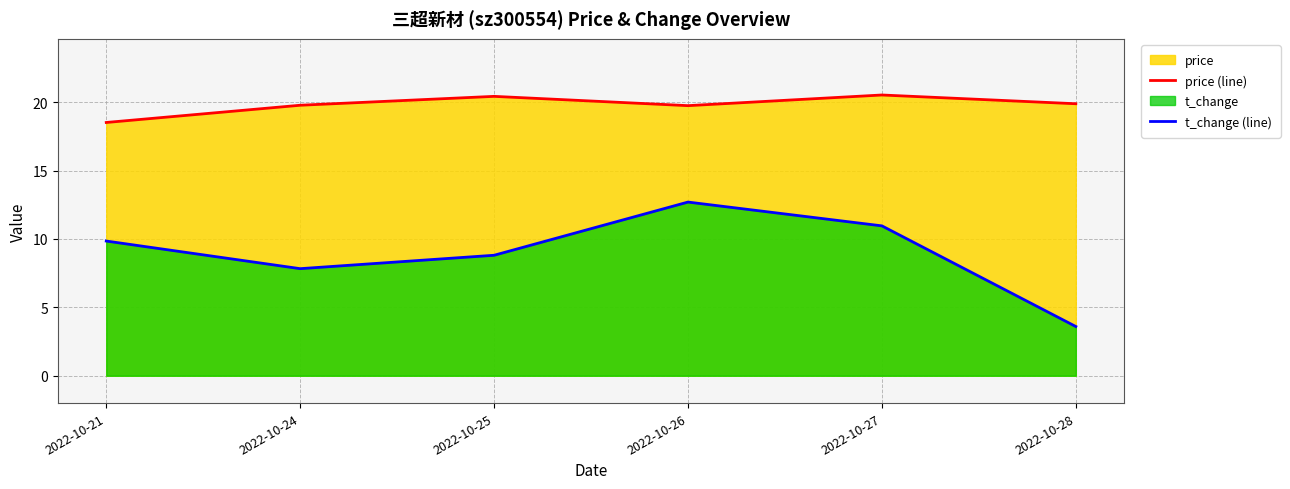

What is the sum of the price (line) values at 2022-10-27 and 2022-10-24?

40.3